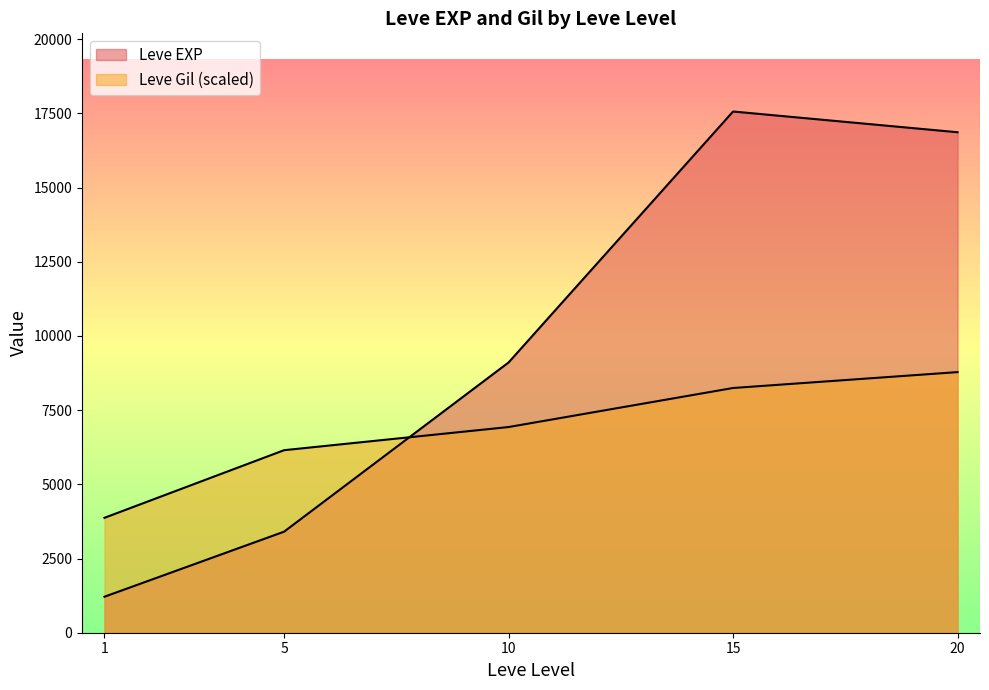

Does the chart have visible grid lines?

No